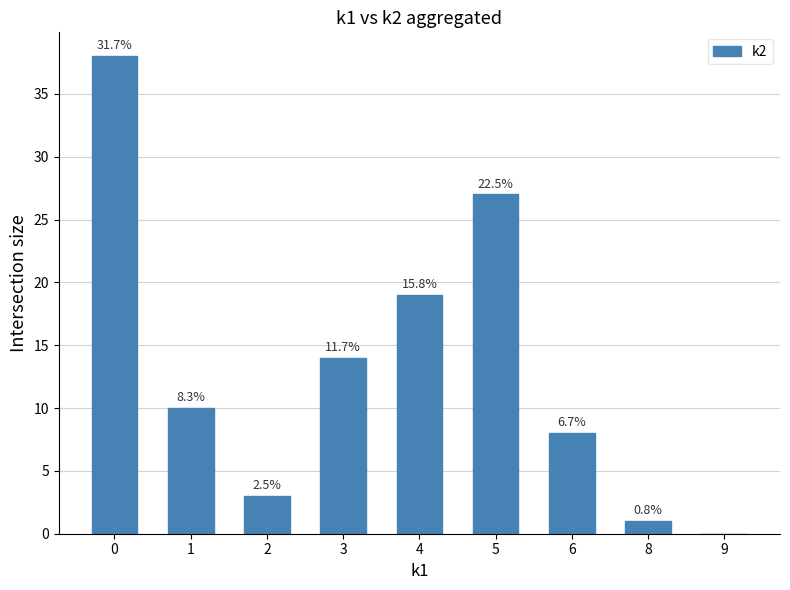

Are the bars horizontal?

No